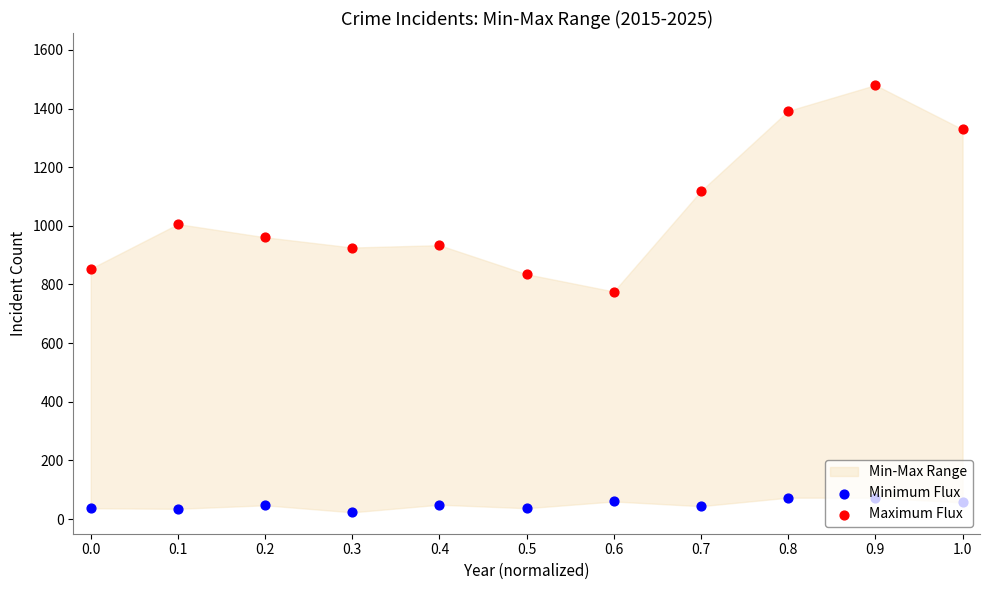

At how many categories does at least one series exceed 223?

11